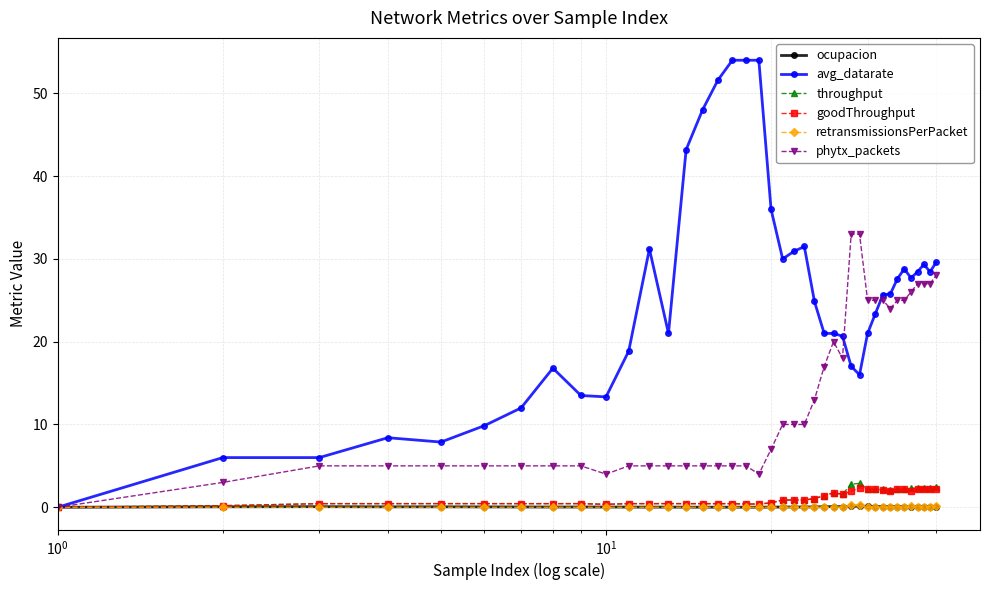

What is the maximum value shown in the chart?

54.0